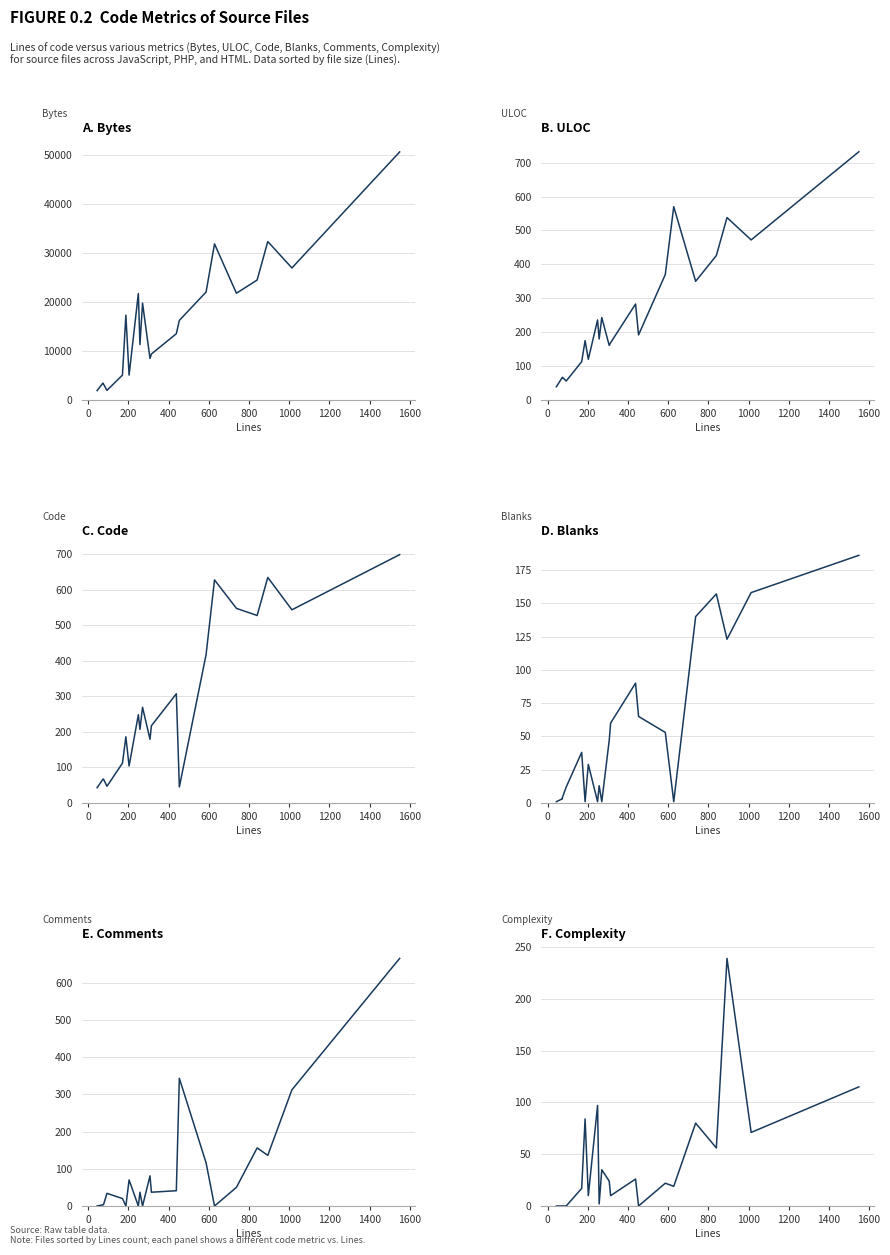

Is it true that Comments equals 56 at 1800?

False